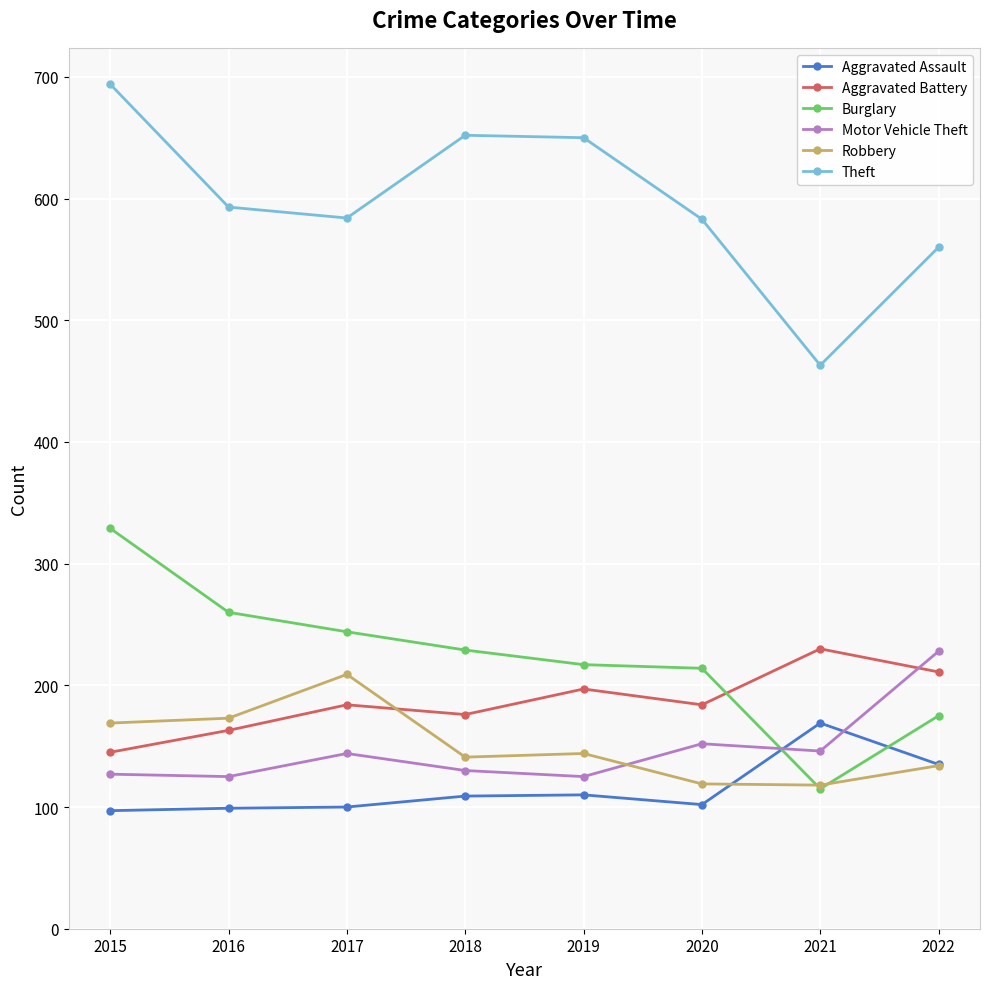

Is it true that Motor Vehicle Theft equals 187 at 2015?

False